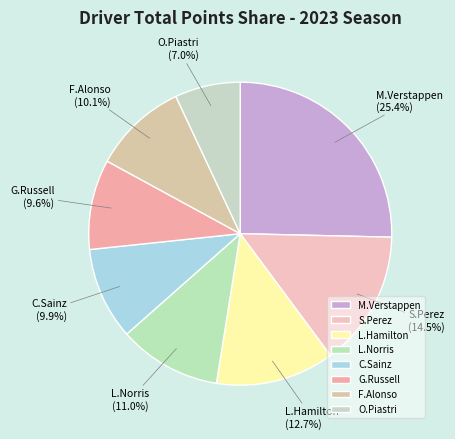

Which has a higher value, O.Piastri or C.Sainz?

C.Sainz